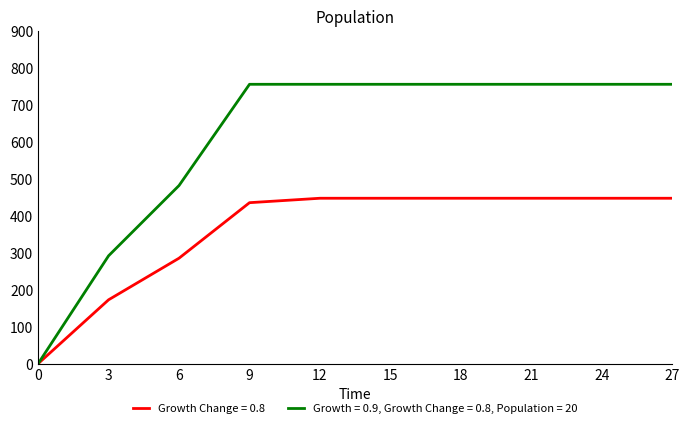

Rank the series by their maximum value, from highest to lowest.

Growth = 0.9, Growth Change = 0.8, Population = 20, Growth Change = 0.8